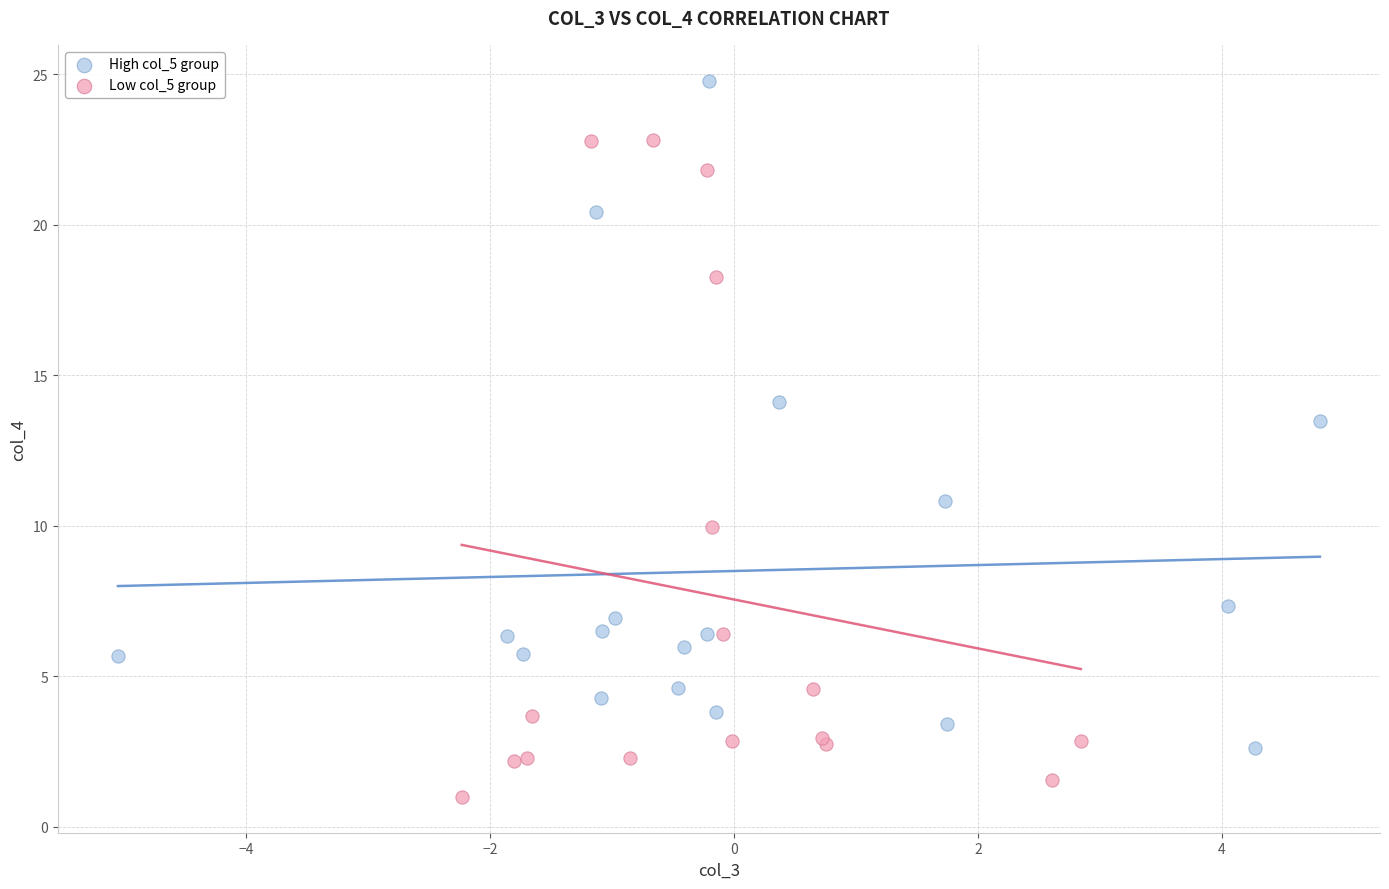

Which series reaches the maximum Y coordinate?

High col_5 group